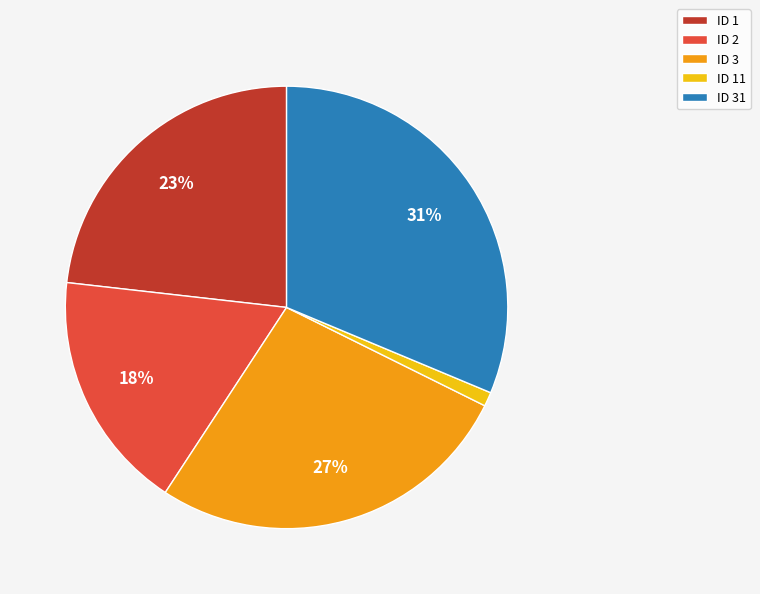

To the nearest percent, what percentage of the pie is ID 1?

23%